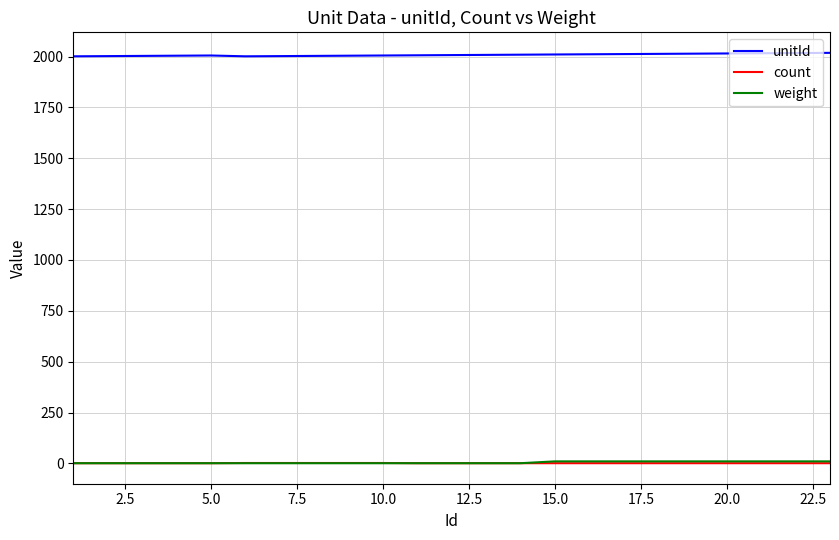

What is the difference between the second highest and minimum values in the count series?

1